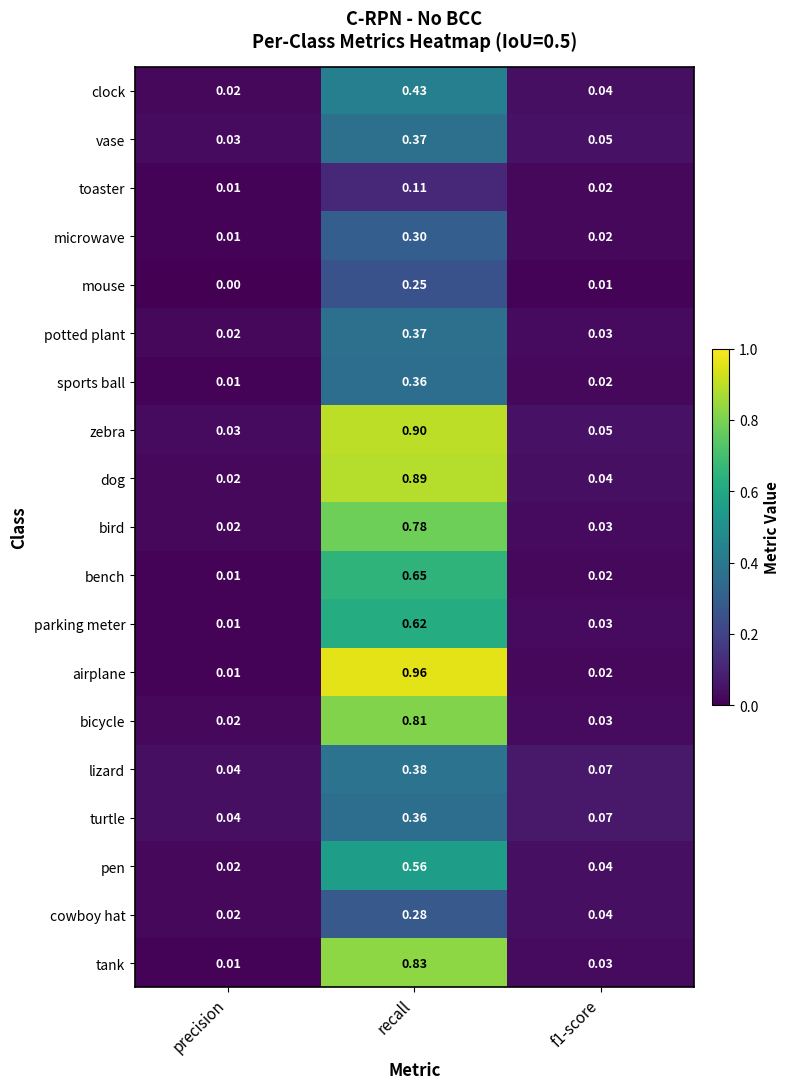

Which series has the largest total across all categories?

airplane